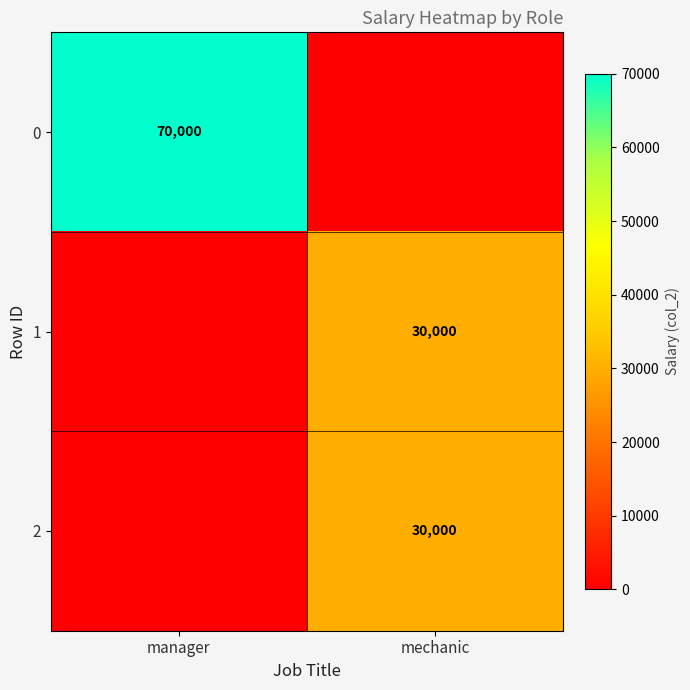

Is it true that 1 equals 30000 at mechanic?

True